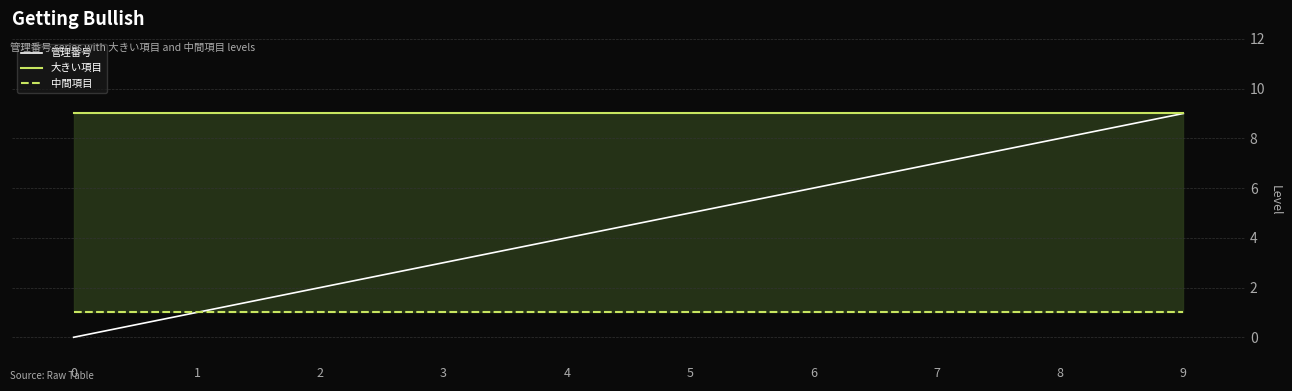

True or false: 中間項目 has more than 0 points higher than both neighbors.

False